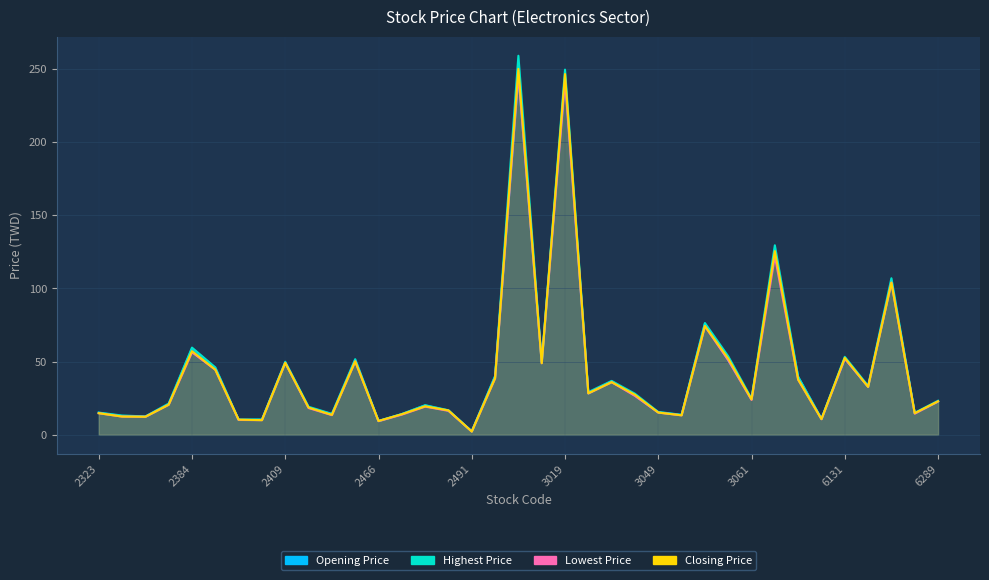

Does the chart display data point markers on the line(s)?

No